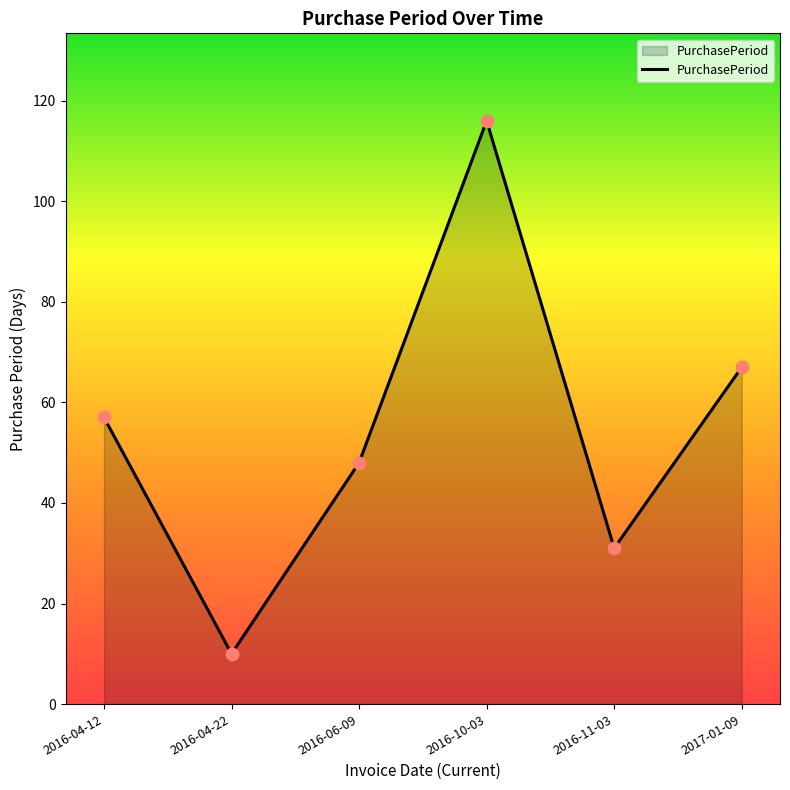

What is the change in value from 2016-04-22 to 2016-11-03?

+21